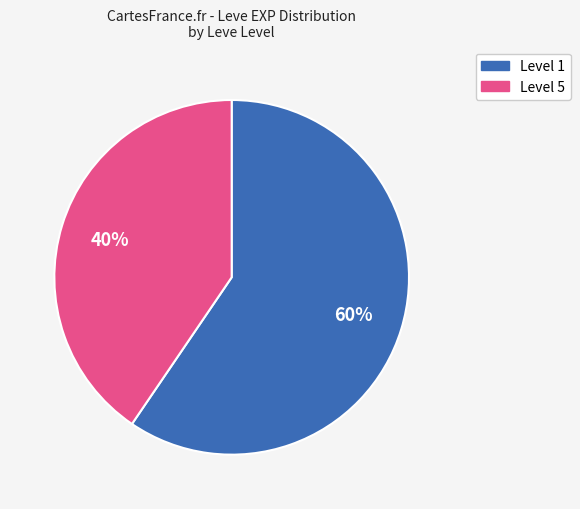

To the nearest percent, what portion does Level 1 represent?

60%